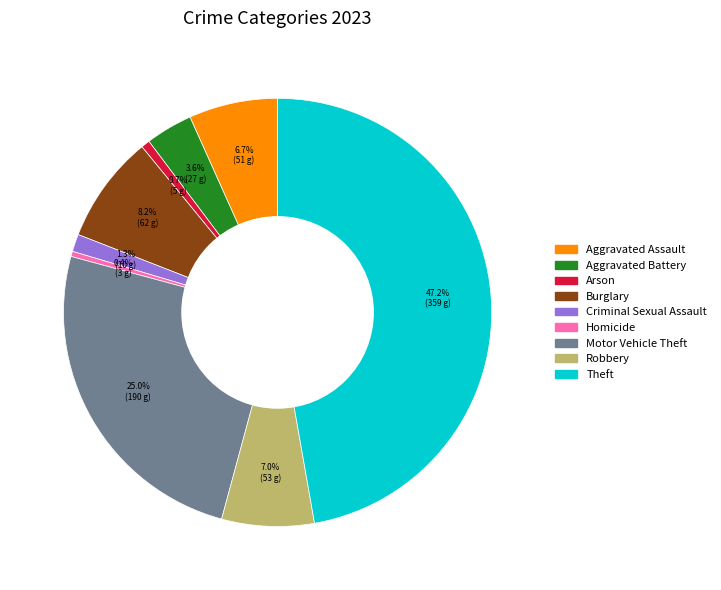

What is the ratio of the value at Aggravated Battery to the value at Burglary?

0.4